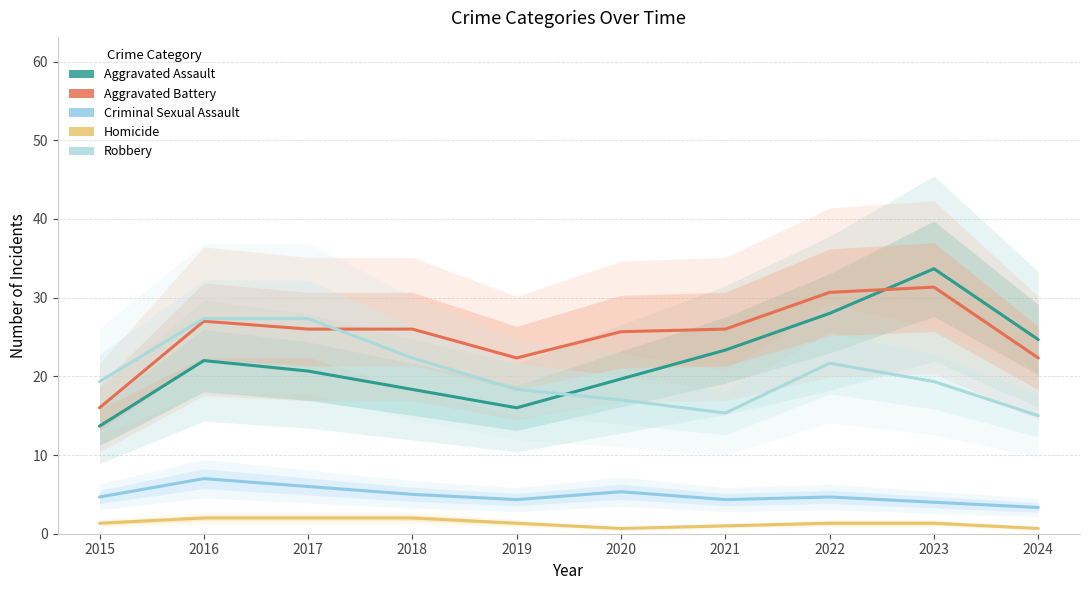

At which label does Homicide first exceed 1?

2015